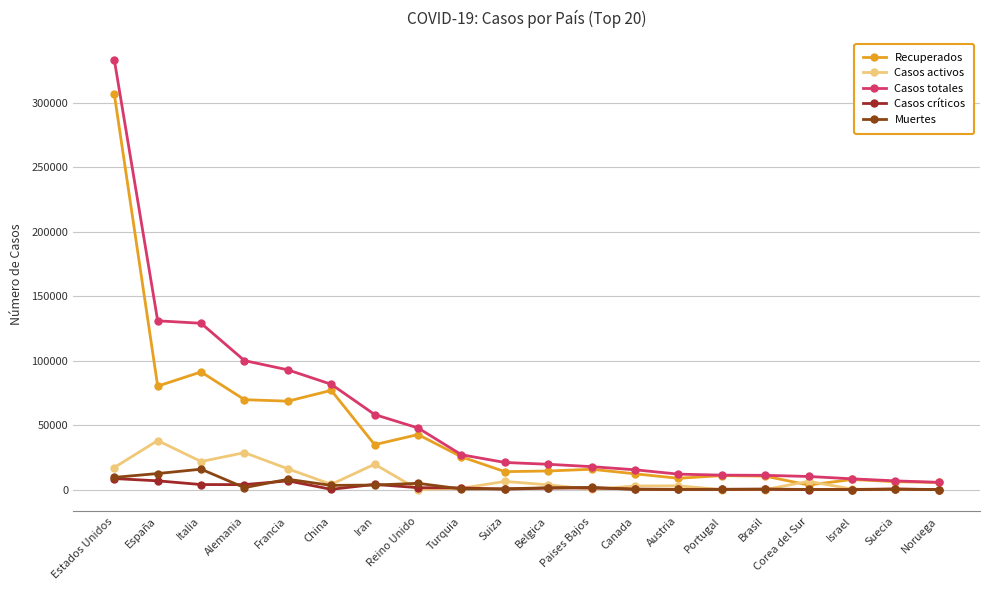

What is the label of the 9th point from the right?

Paises Bajos